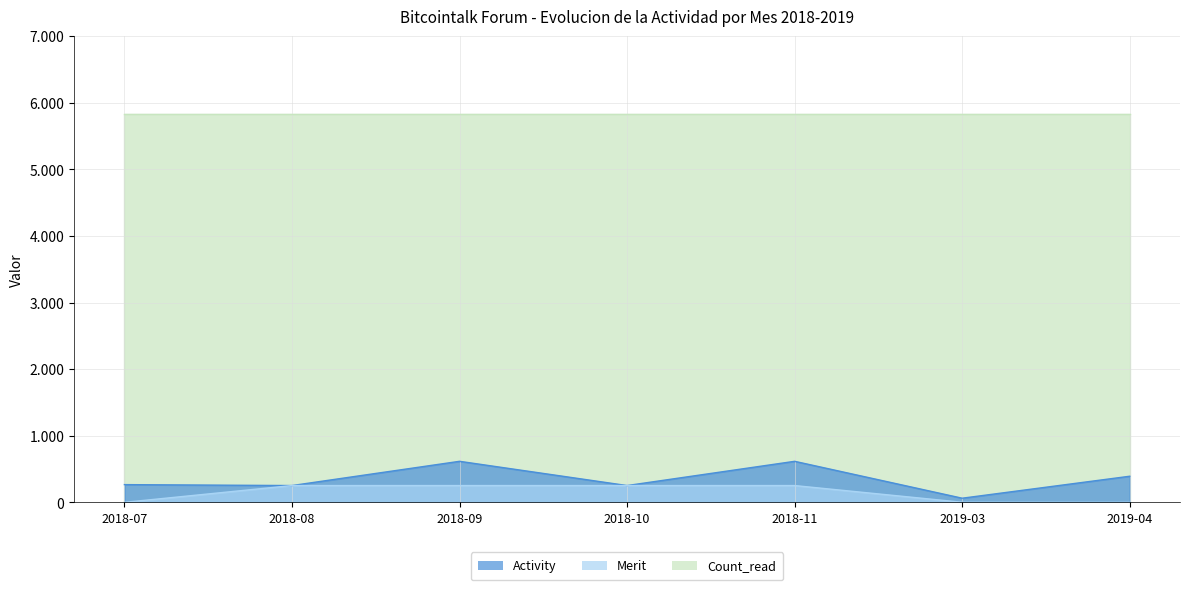

Which category has the highest value in the Activity series?

2018-09